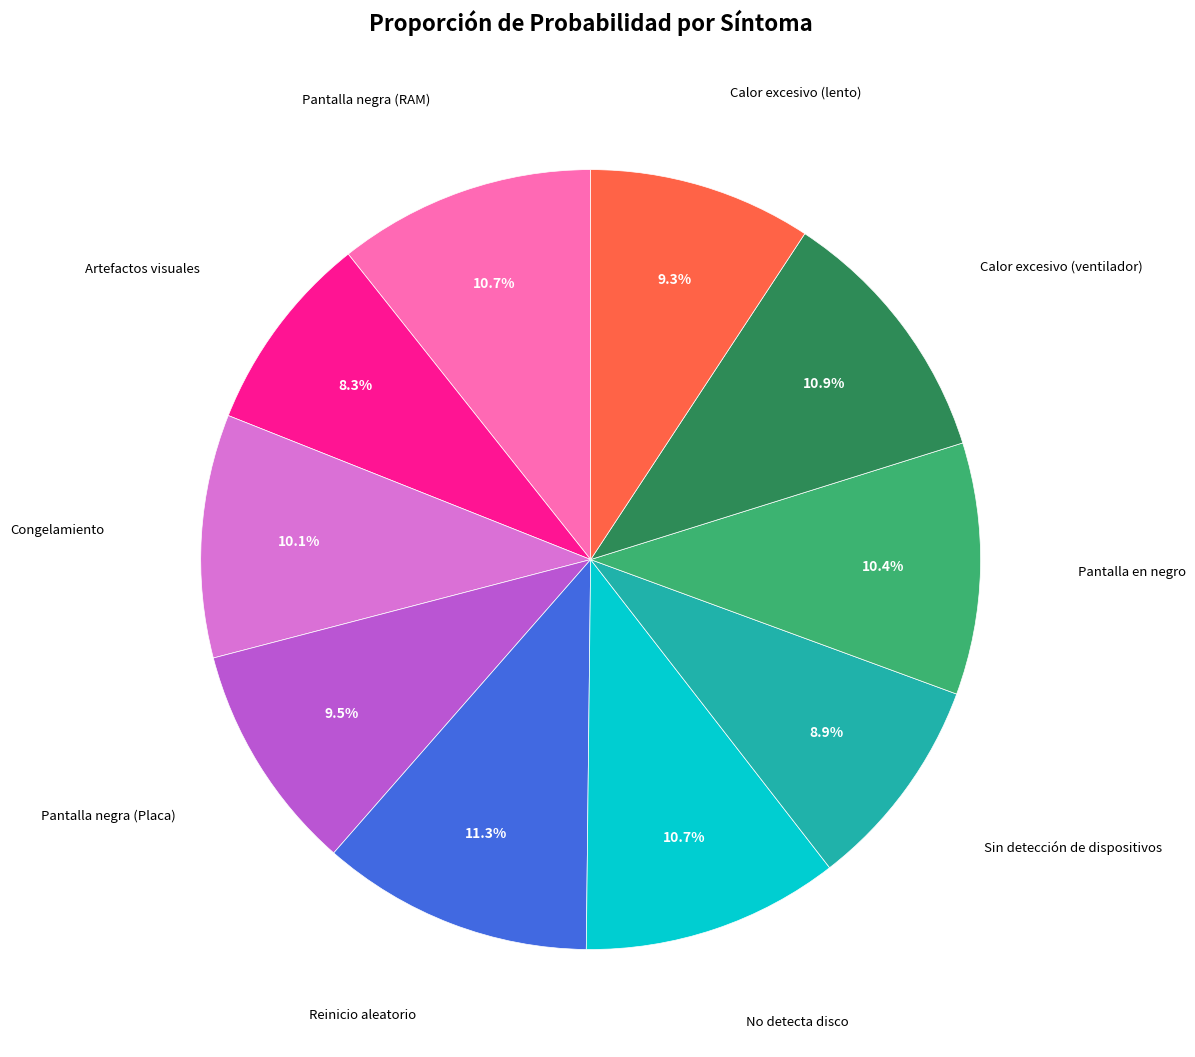

Is there a majority slice in this chart?

No